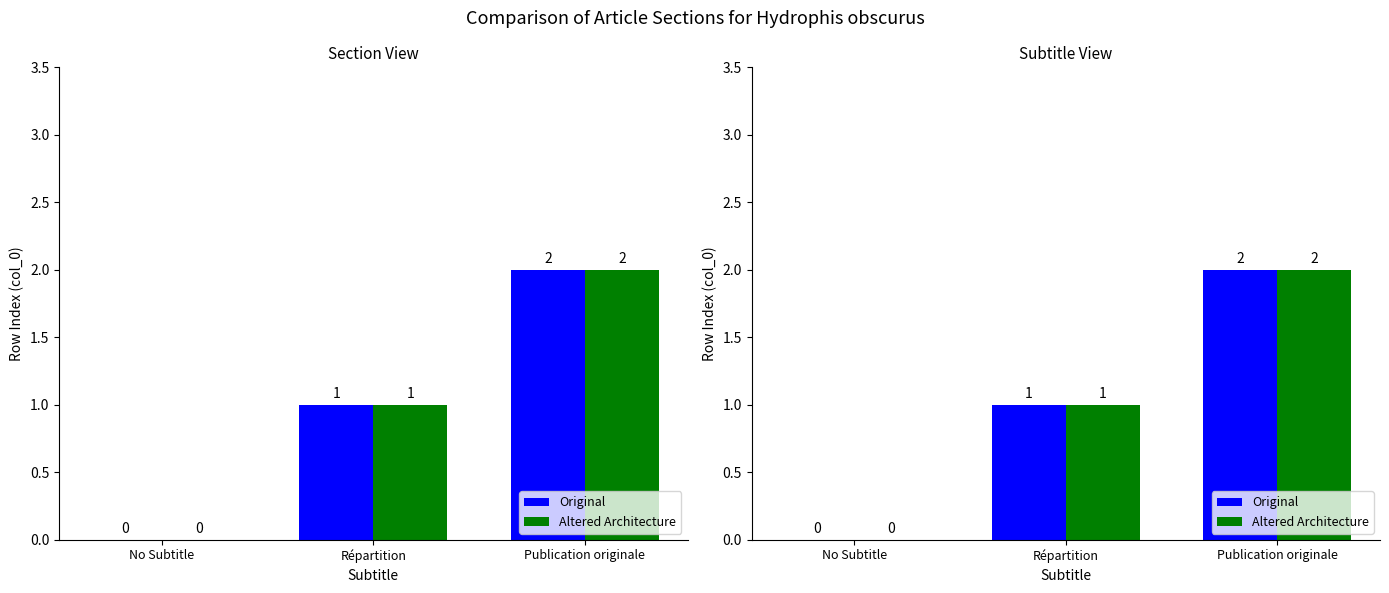

Which series has the largest range (max minus min)?

Original